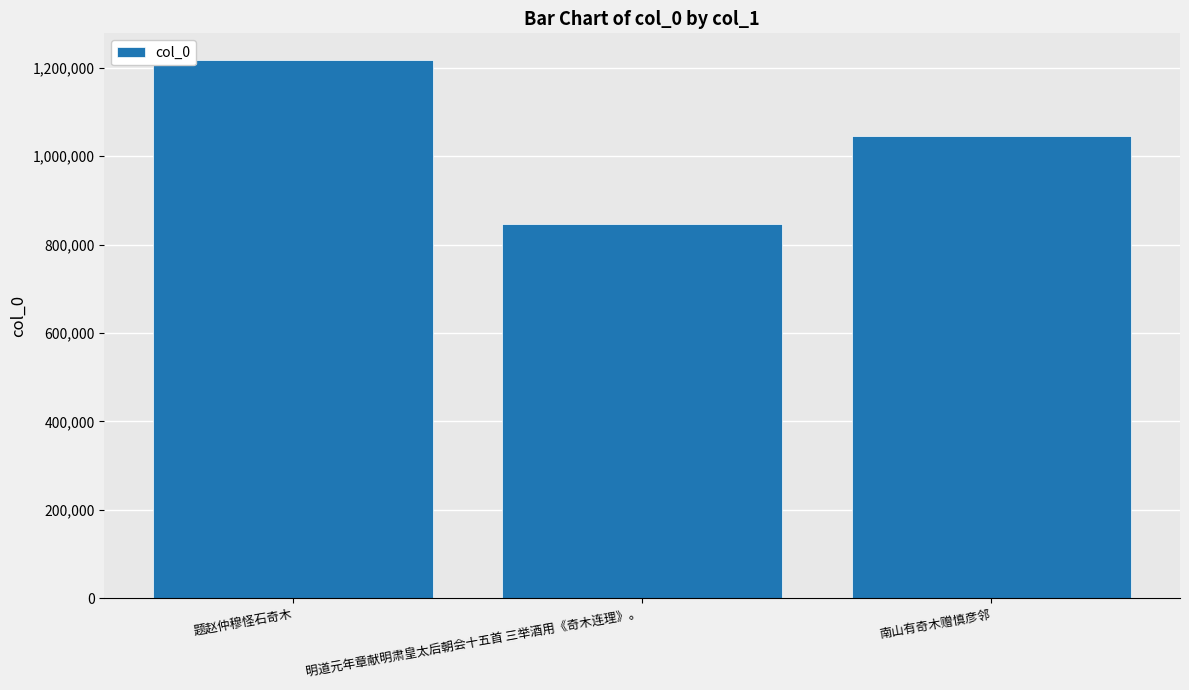

What is the maximum value shown in the chart?

1216596